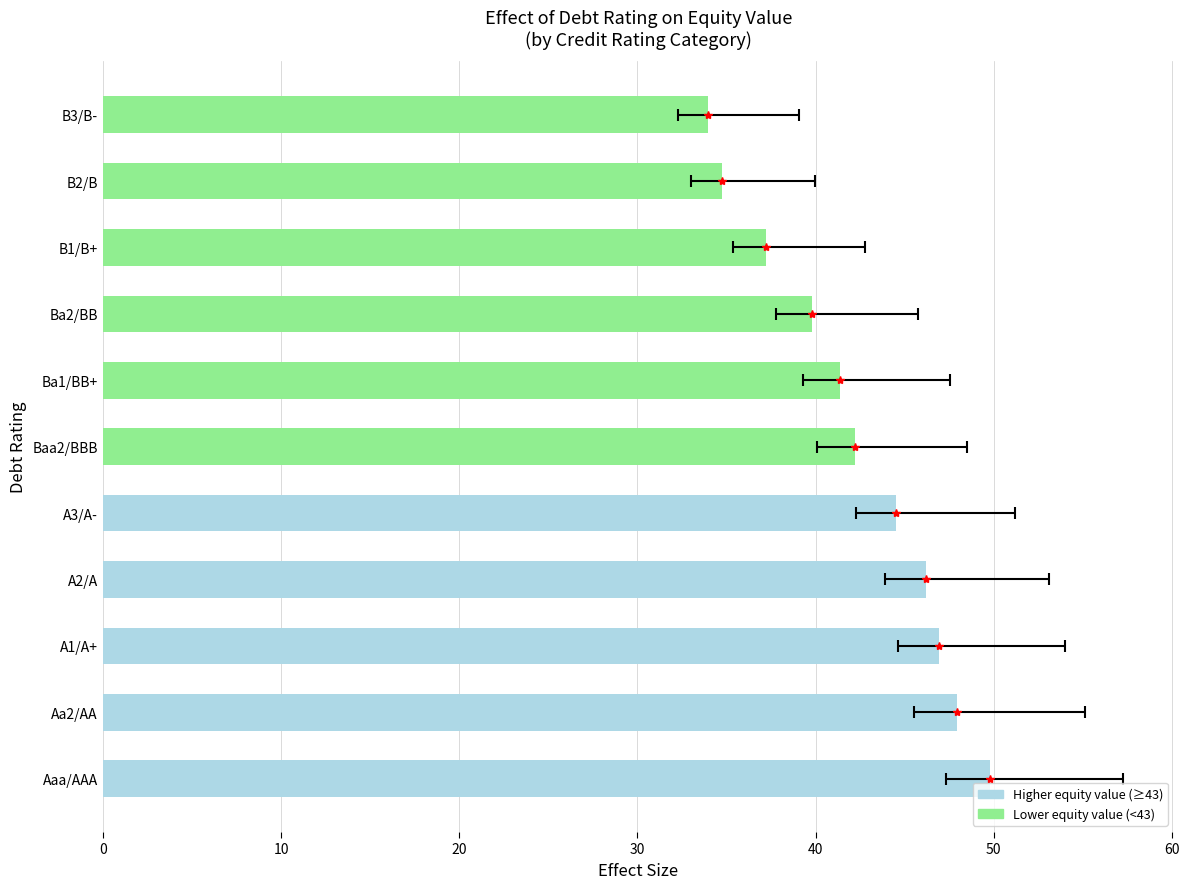

What is the minimum value shown in the chart?

34.0